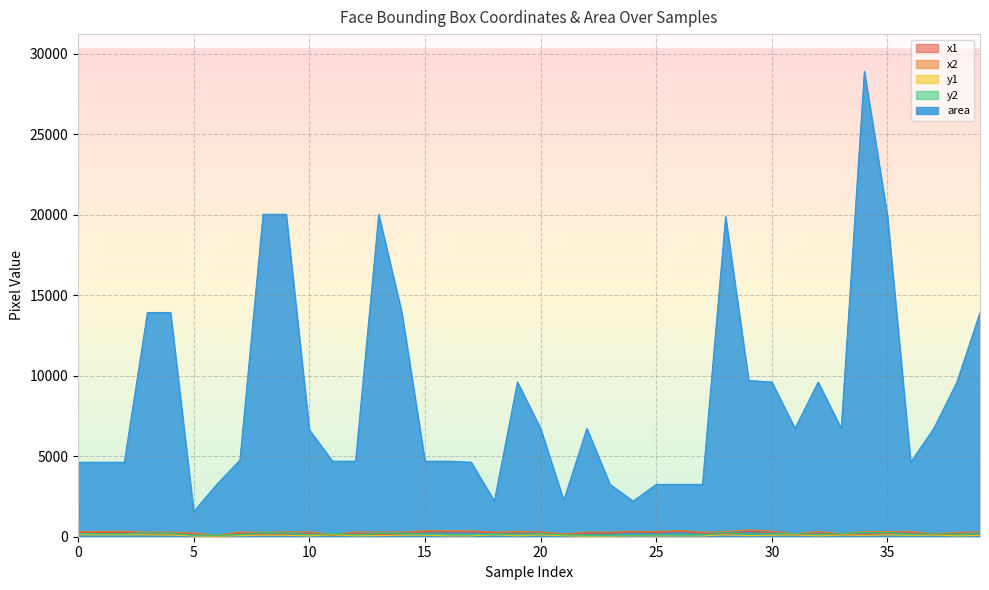

At which label does x1 reach its minimum?

6